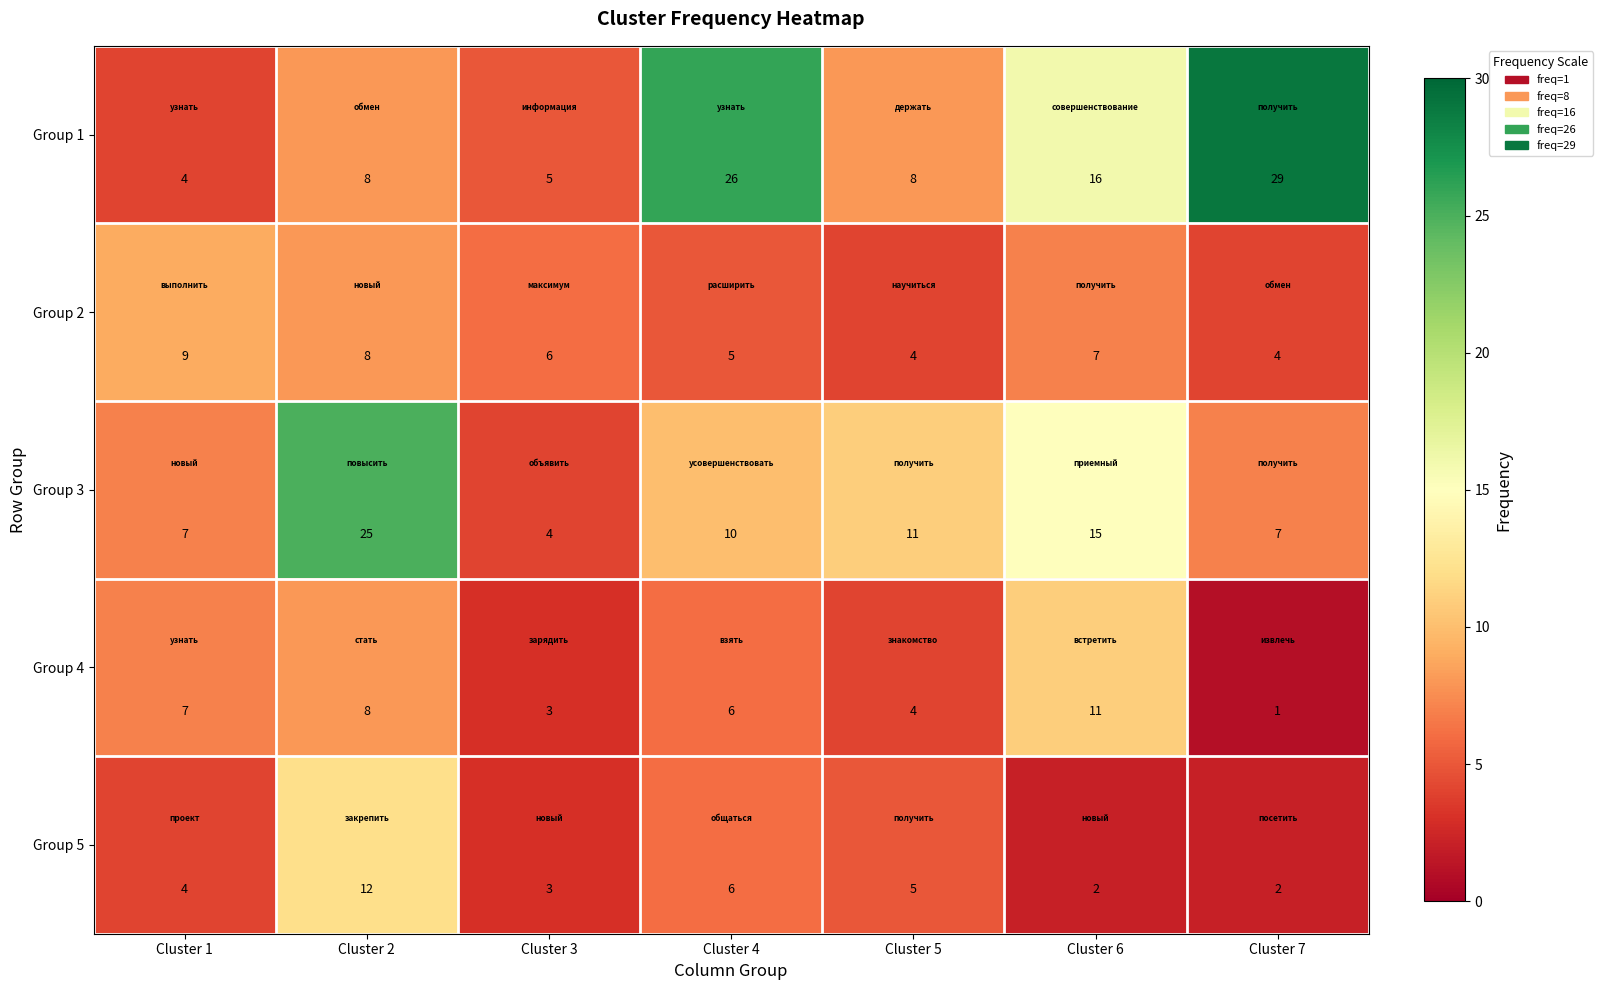

What is the sum of all Group 3 values?

79